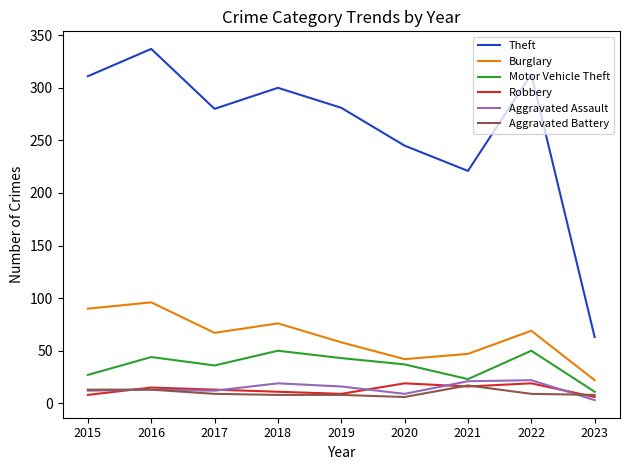

What is the highest value of the Aggravated Assault series?

22